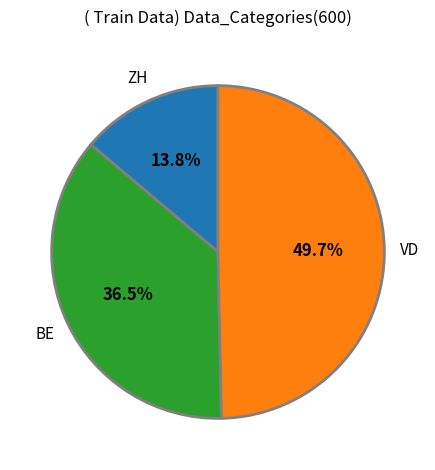

What is the smallest slice in the pie chart?

ZH